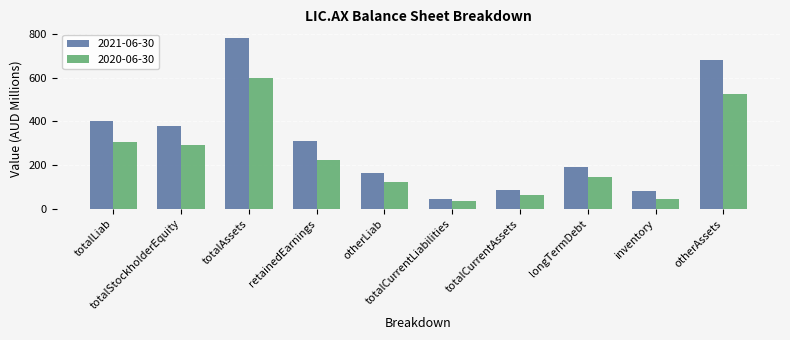

What are all the series names shown in the legend?

2021-06-30, 2020-06-30